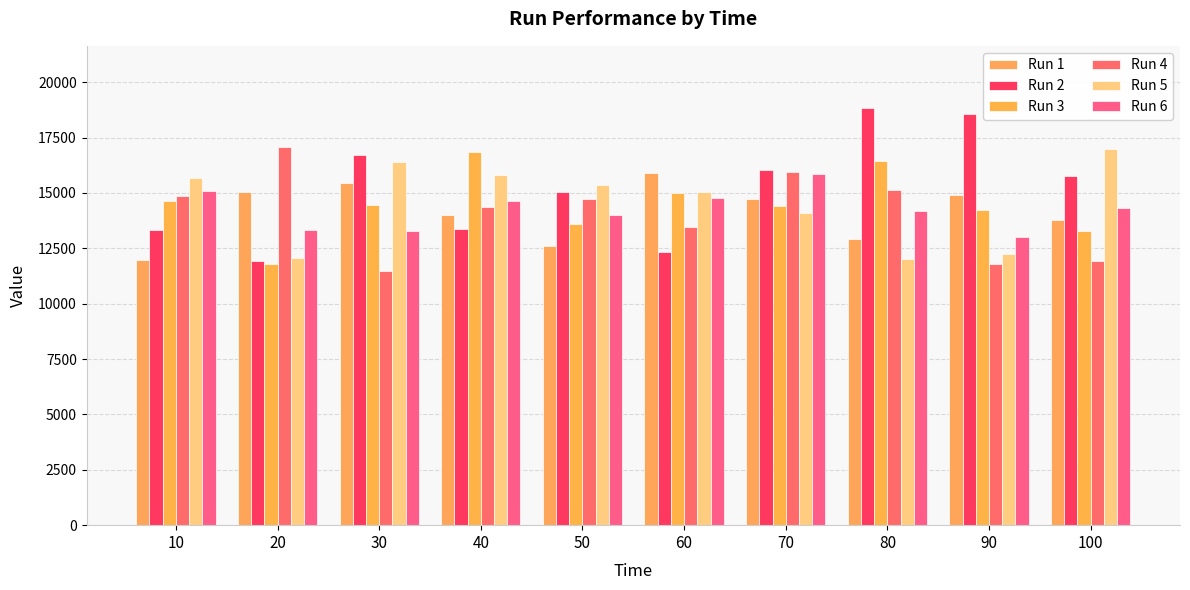

Count the number of data series in this chart.

6